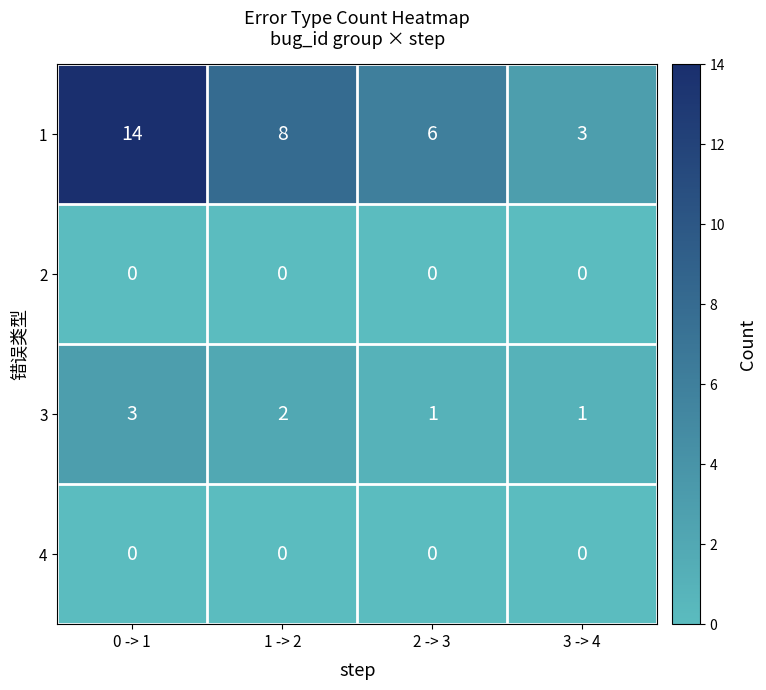

Reading left to right, what are all the values shown in this chart?

1: 0 -> 1=14	1 -> 2=8	2 -> 3=6	3 -> 4=3
2: 0 -> 1=0	1 -> 2=0	2 -> 3=0	3 -> 4=0
3: 0 -> 1=3	1 -> 2=2	2 -> 3=1	3 -> 4=1
4: 0 -> 1=0	1 -> 2=0	2 -> 3=0	3 -> 4=0